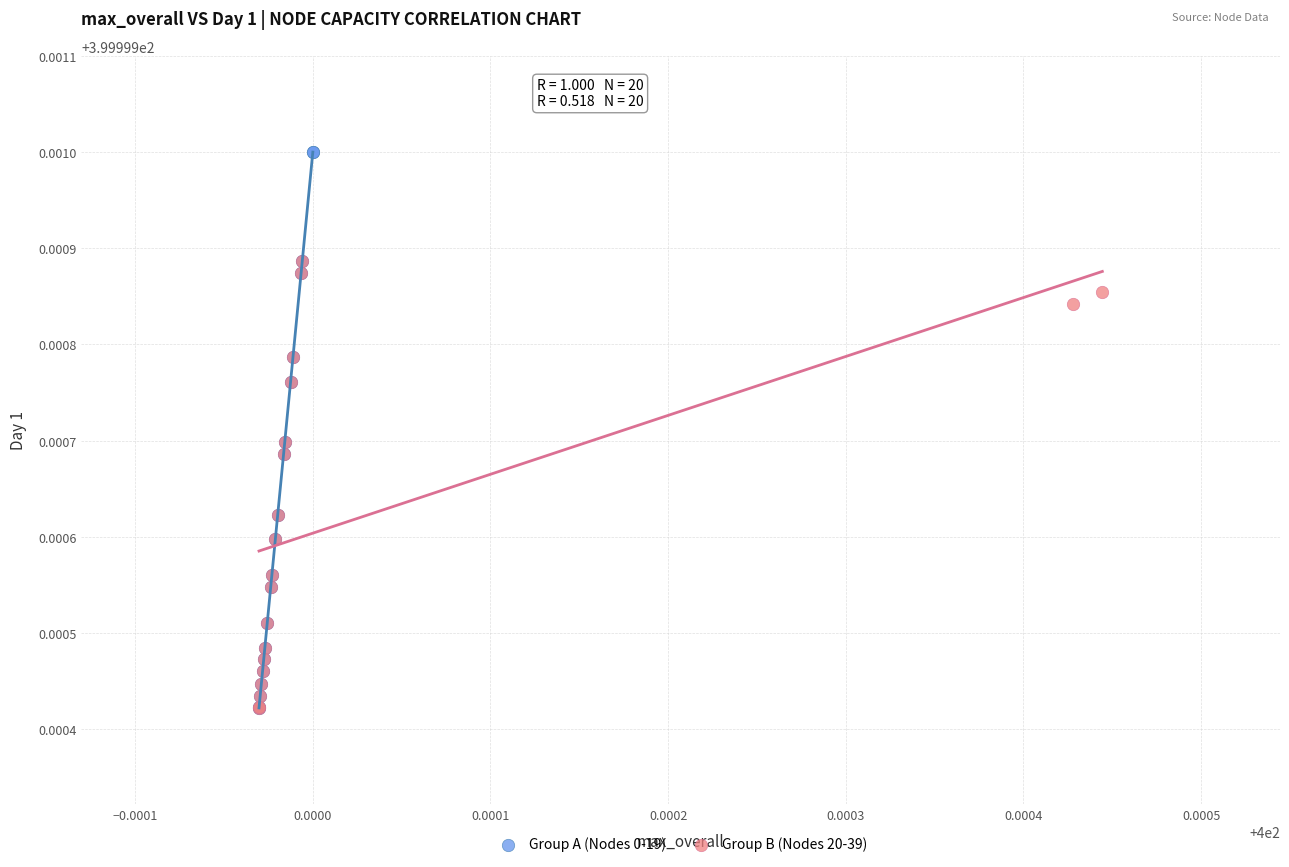

Which series has the widest spread of Y values?

Group A (Nodes 0-19)